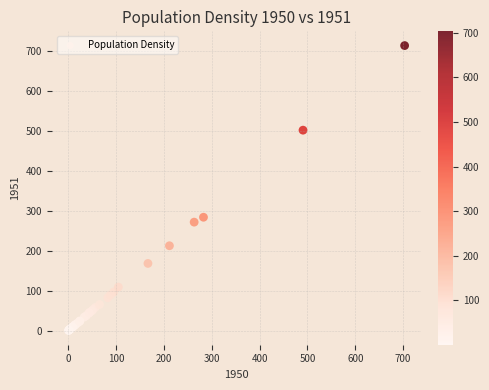

What Y value in the scatter plot is closest to 356?

283.9